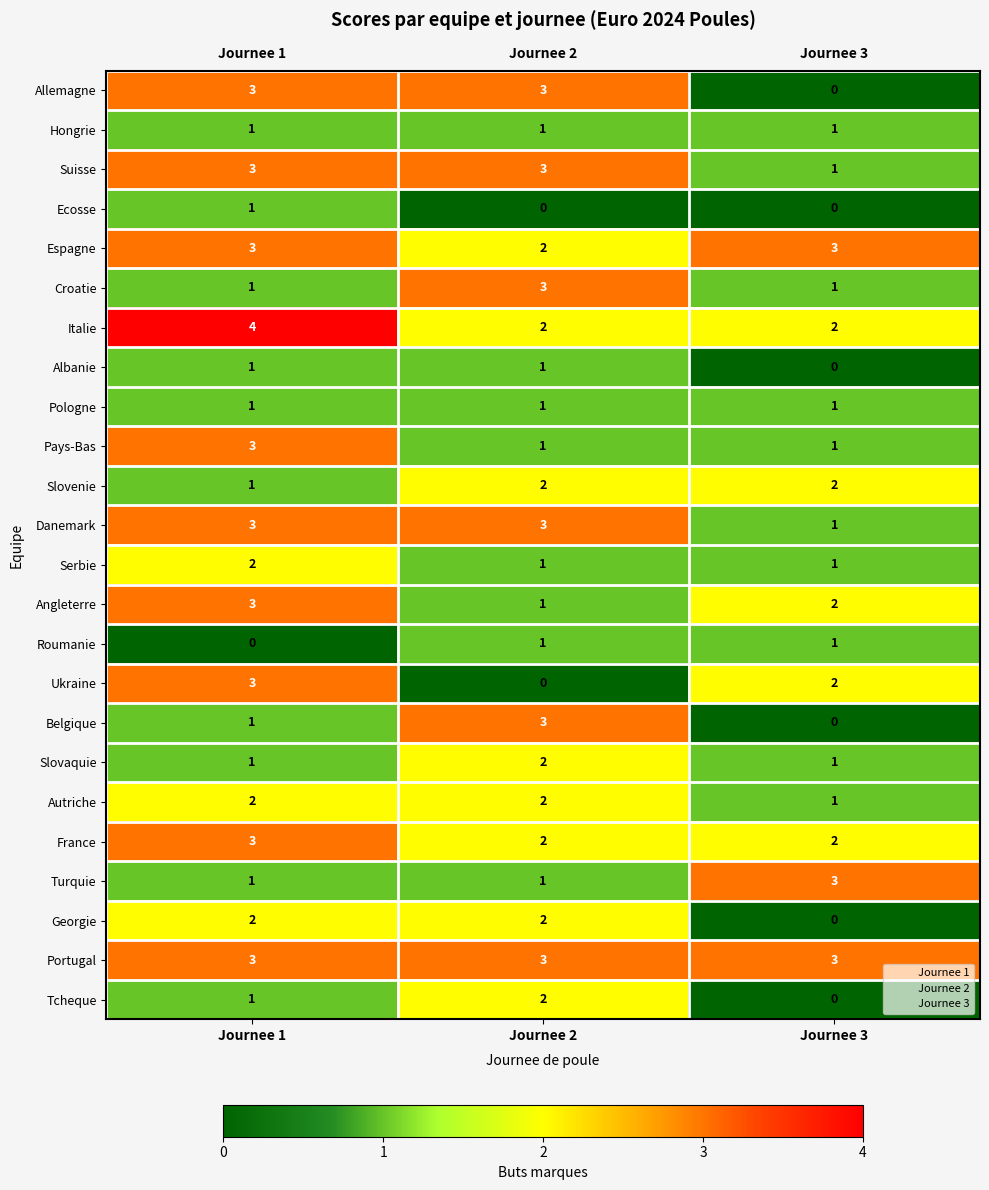

At which label is Espagne closest to 2?

Journee 2